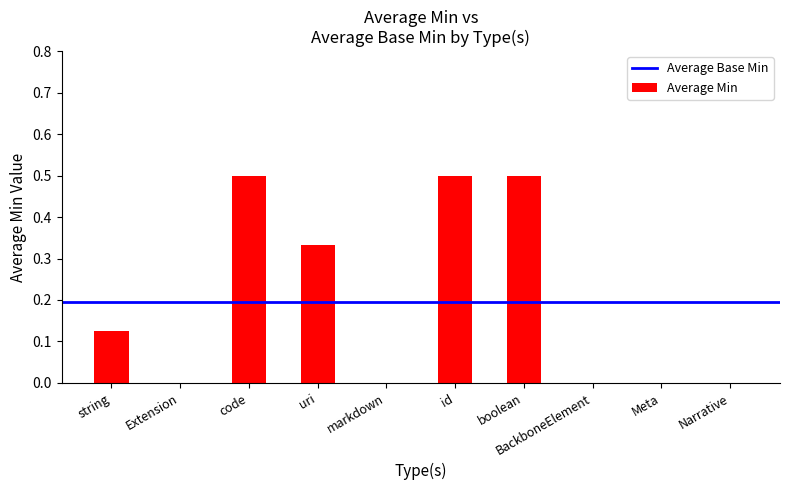

Are the bars horizontal?

No